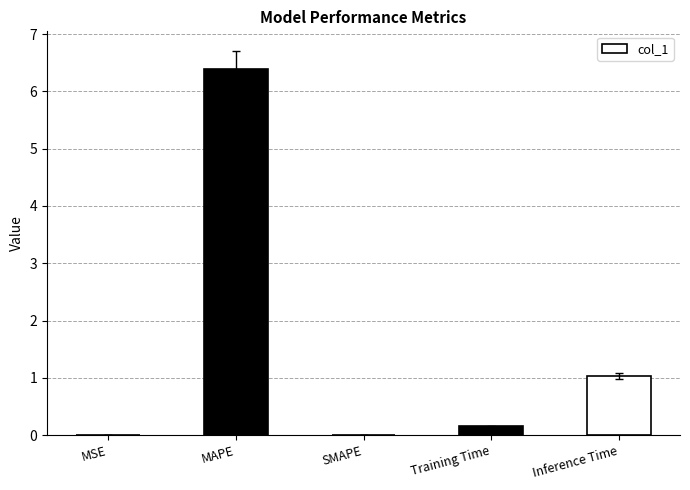

Between Inference Time and MSE, which is larger?

Inference Time